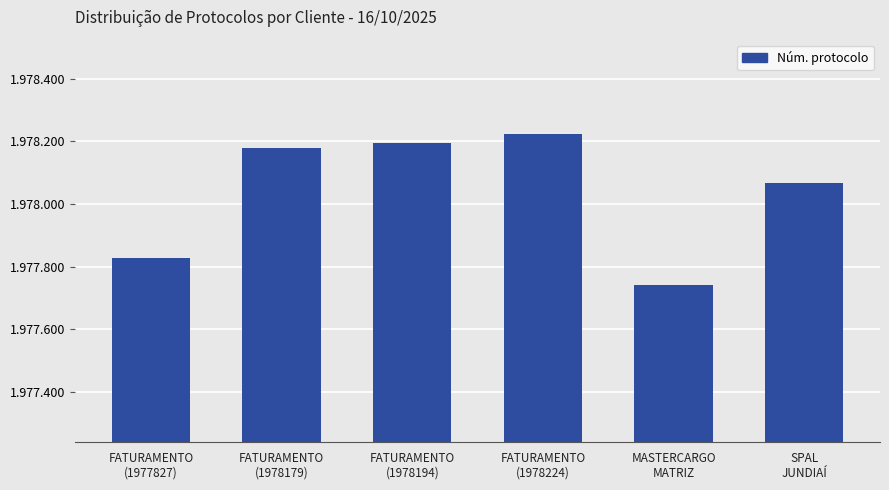

Are the bars horizontal?

No